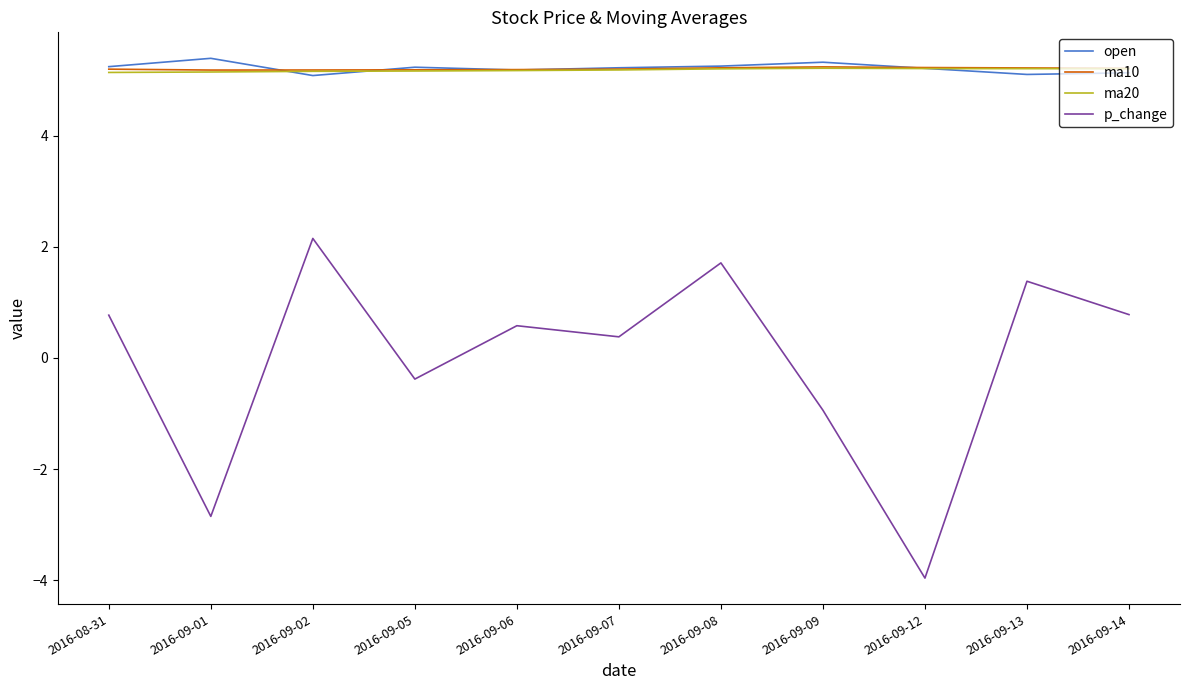

True or false: p_change and ma10 intersect in this chart.

False